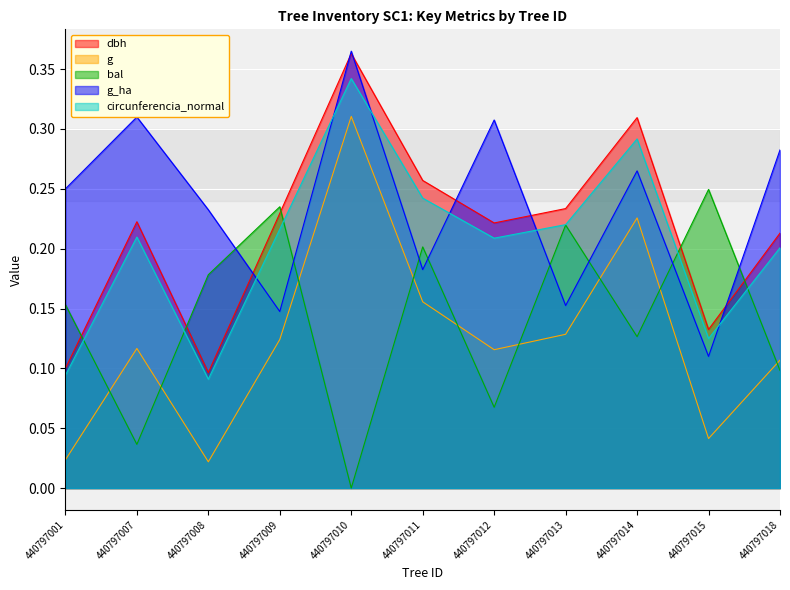

At which label is dbh closest to 0?

440797008